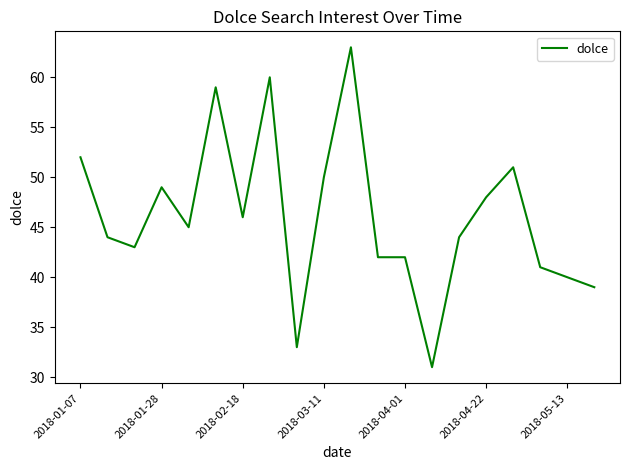

What is the maximum value shown in the chart?

63